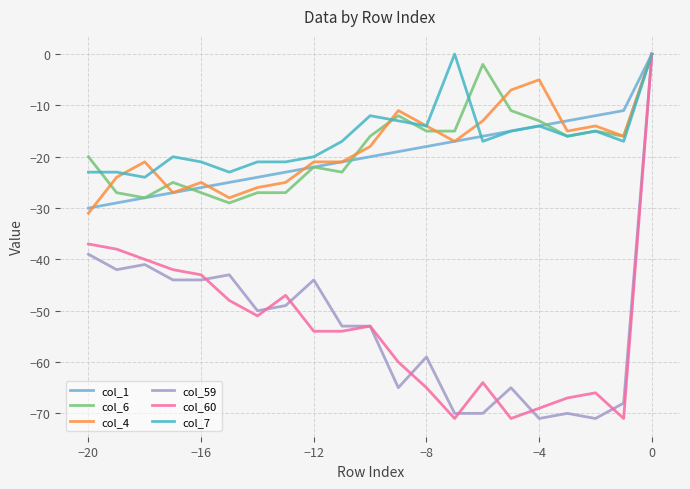

At −20, list the series in order from largest to smallest.

col_6, col_7, col_1, col_4, col_60, col_59